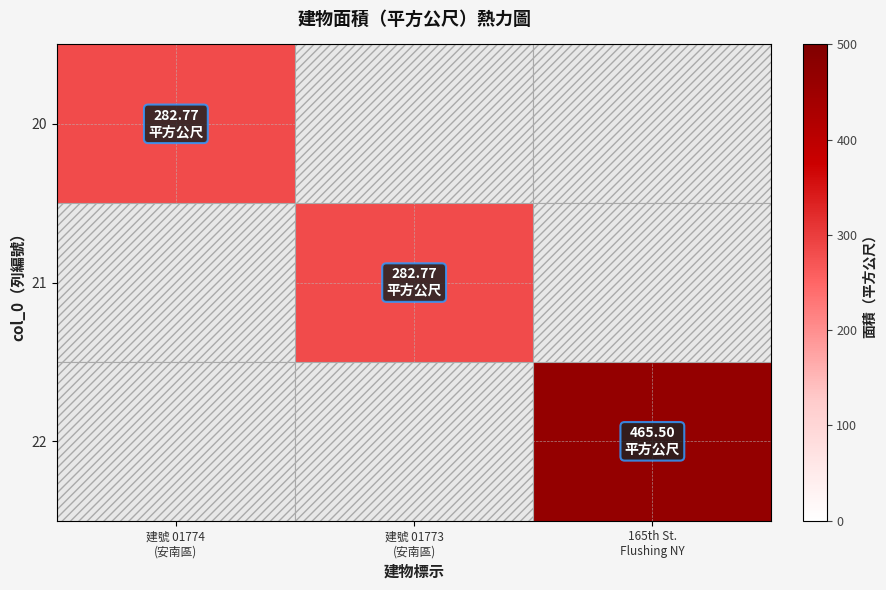

At which category does the chart reach its peak across all series?

165th St.
Flushing NY